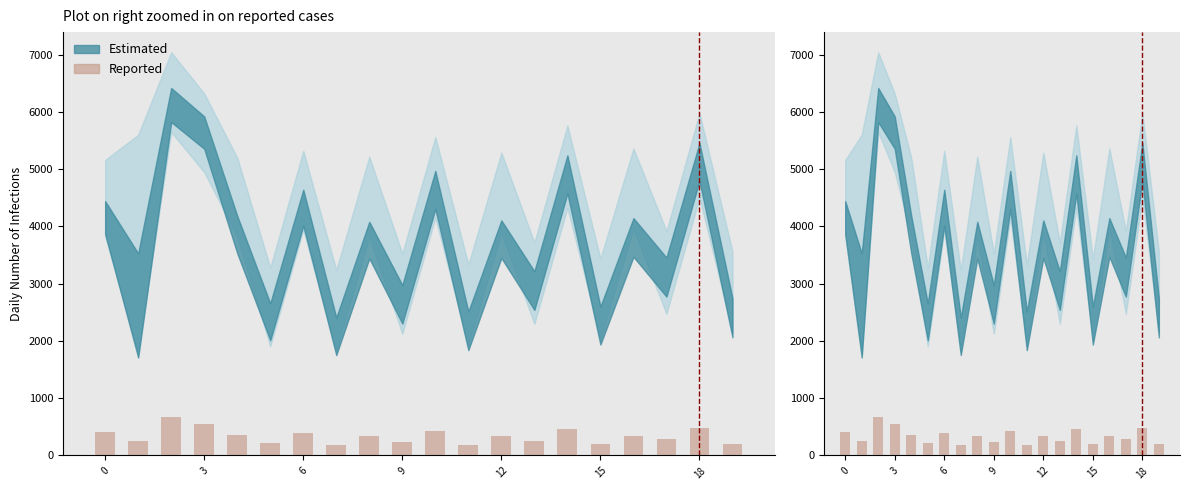

What is the maximum value shown in the chart?

672